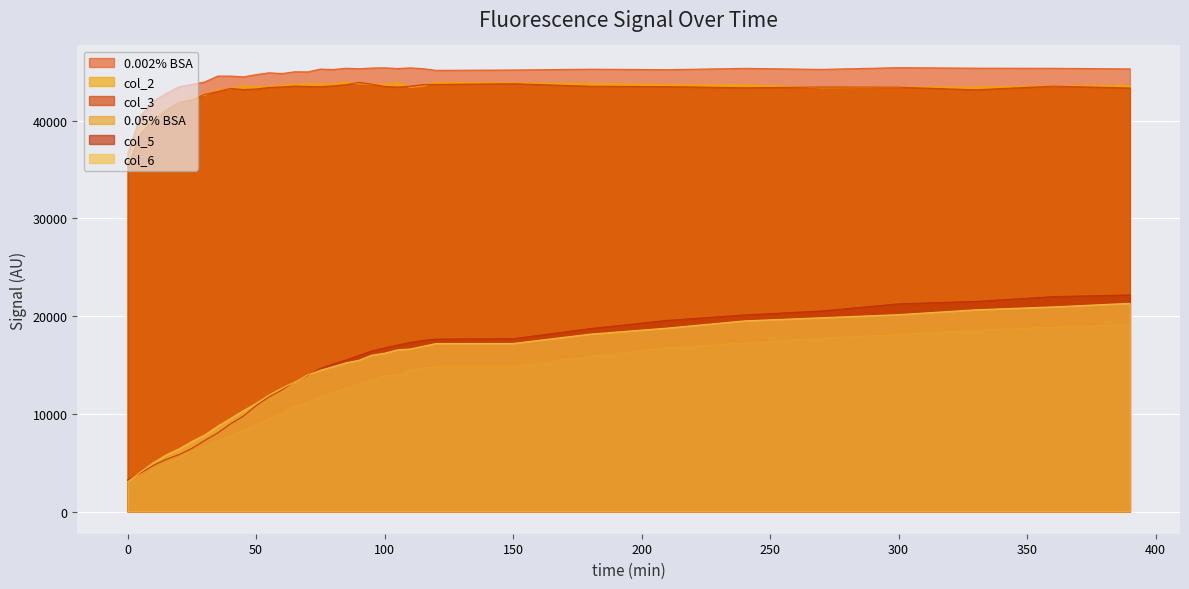

At which category is the sum across all series the highest?

390